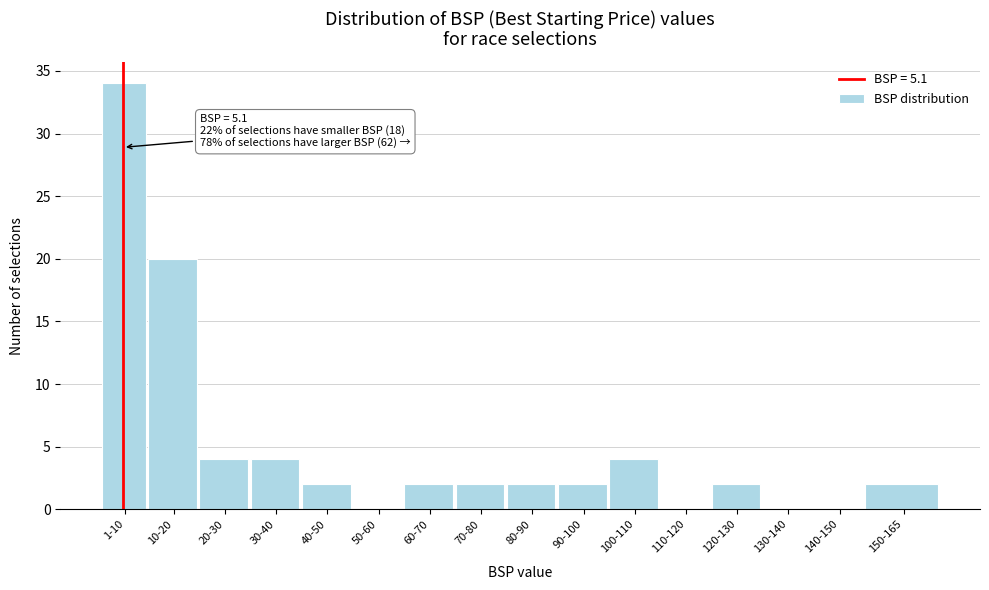

Reading left to right, what are all the values shown in this chart?

1-10=34	10-20=20	20-30=4	30-40=4	40-50=2	50-60=0	60-70=2	70-80=2	80-90=2	90-100=2	100-110=4	110-120=0	120-130=2	130-140=0	140-150=0	150-165=2